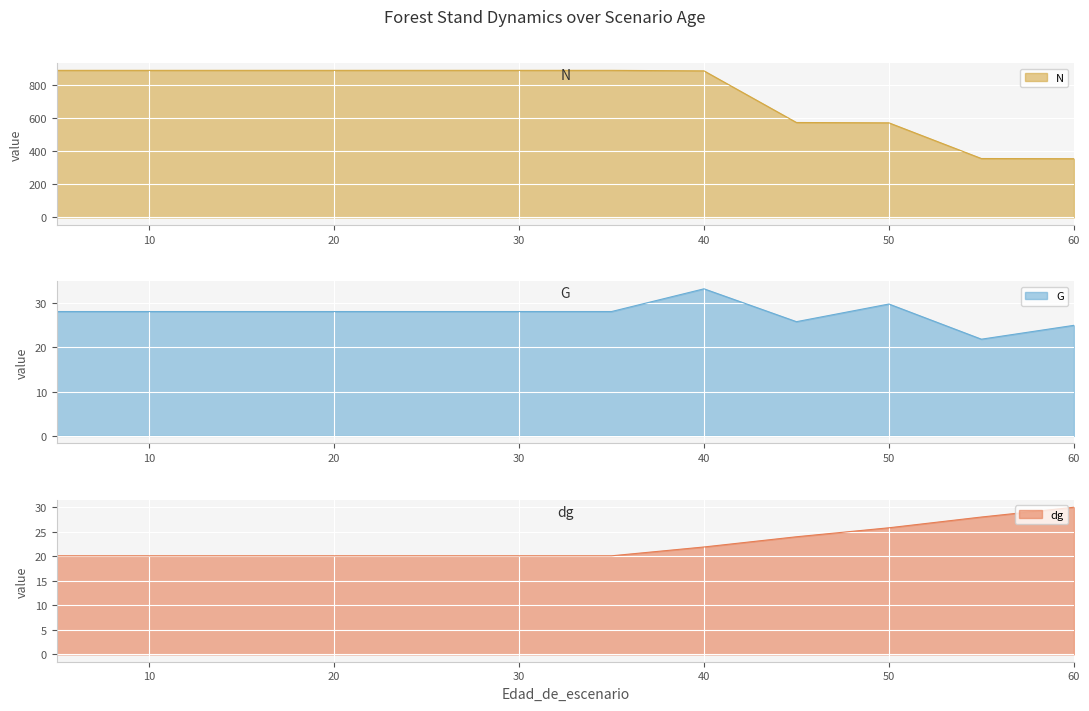

True or false: G and N intersect in this chart.

False